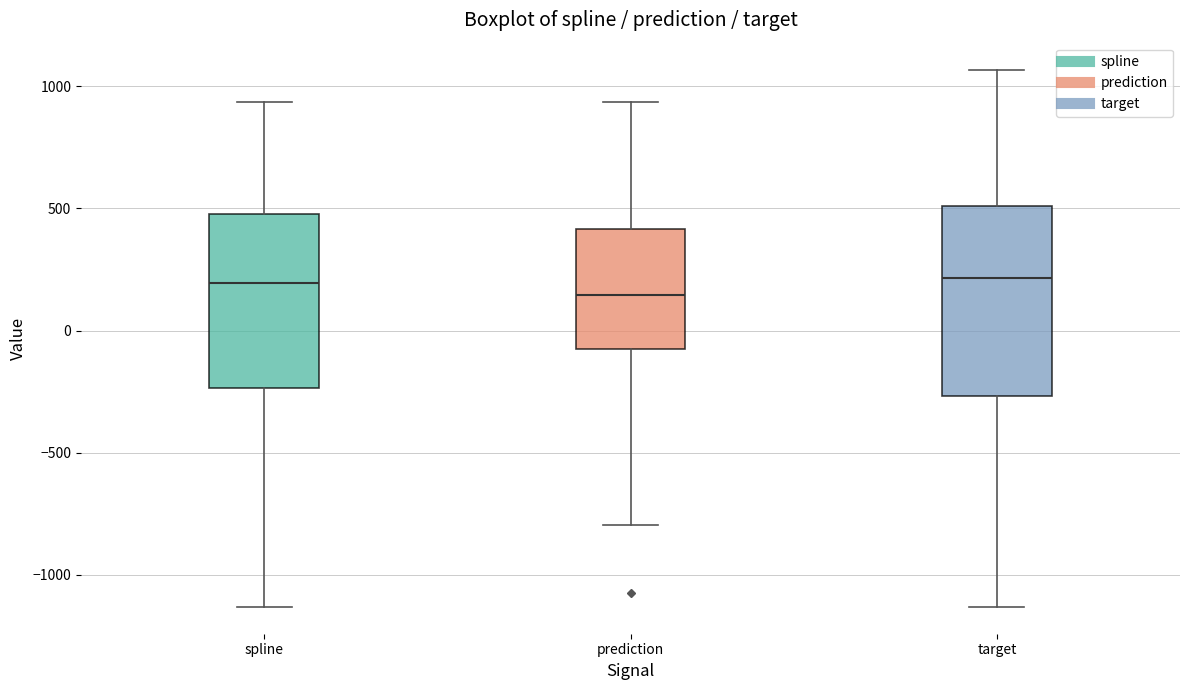

Reading left to right, transcribe this box plot: for each box, give where its median line is, the range the box spans, and where its two whiskers end, as read against the y-axis. The values are not printed on the chart, so give them approximately, as read against the axis.

spline: median 200, box -250 to 500, whiskers -1150 to 950
prediction: median 150, box -100 to 400, whiskers -800 to 950
target: median 200, box -250 to 500, whiskers -1150 to 1050